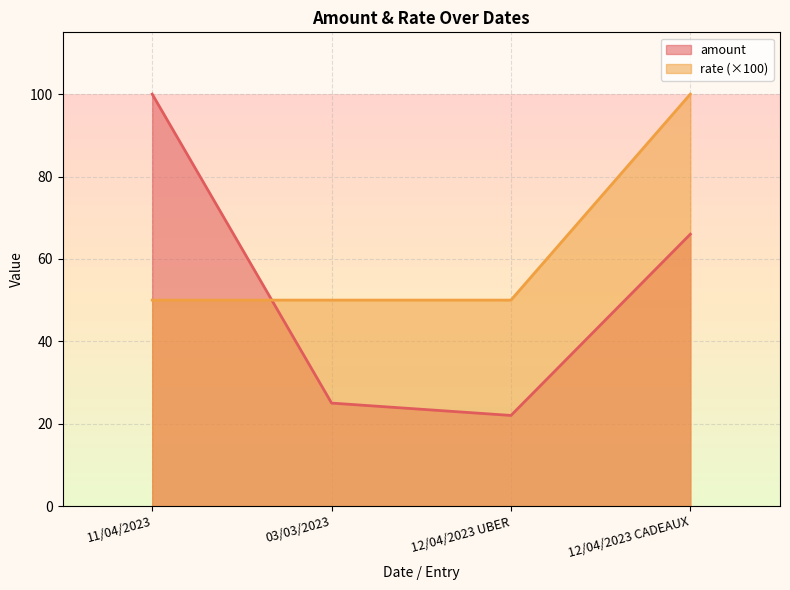

Reading left to right, what are all the values shown in this chart?

amount: 100	25	22	66
rate: 50	50	50	100